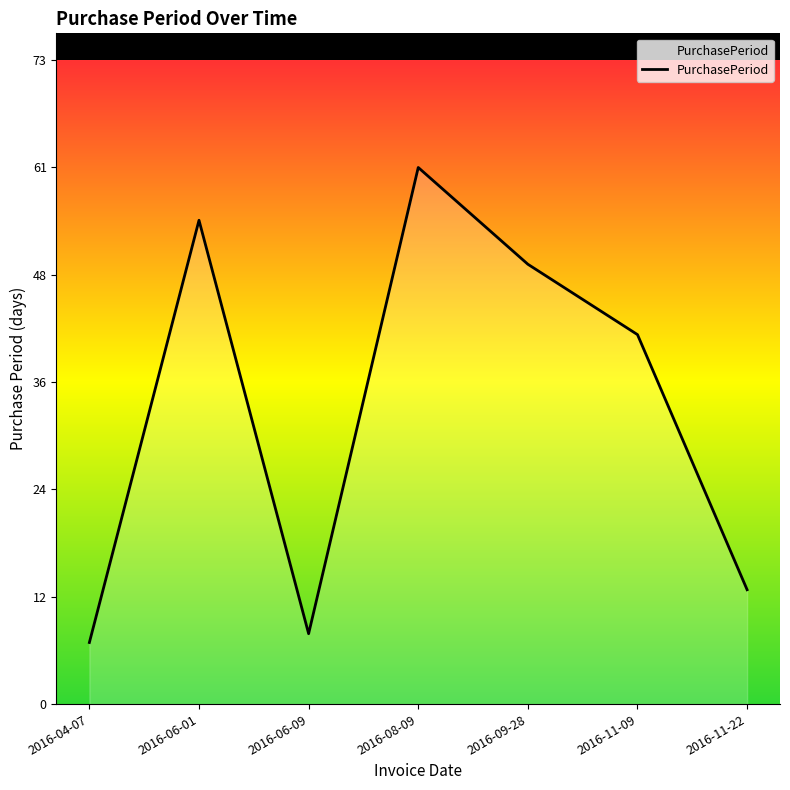

Does the chart have visible grid lines?

No